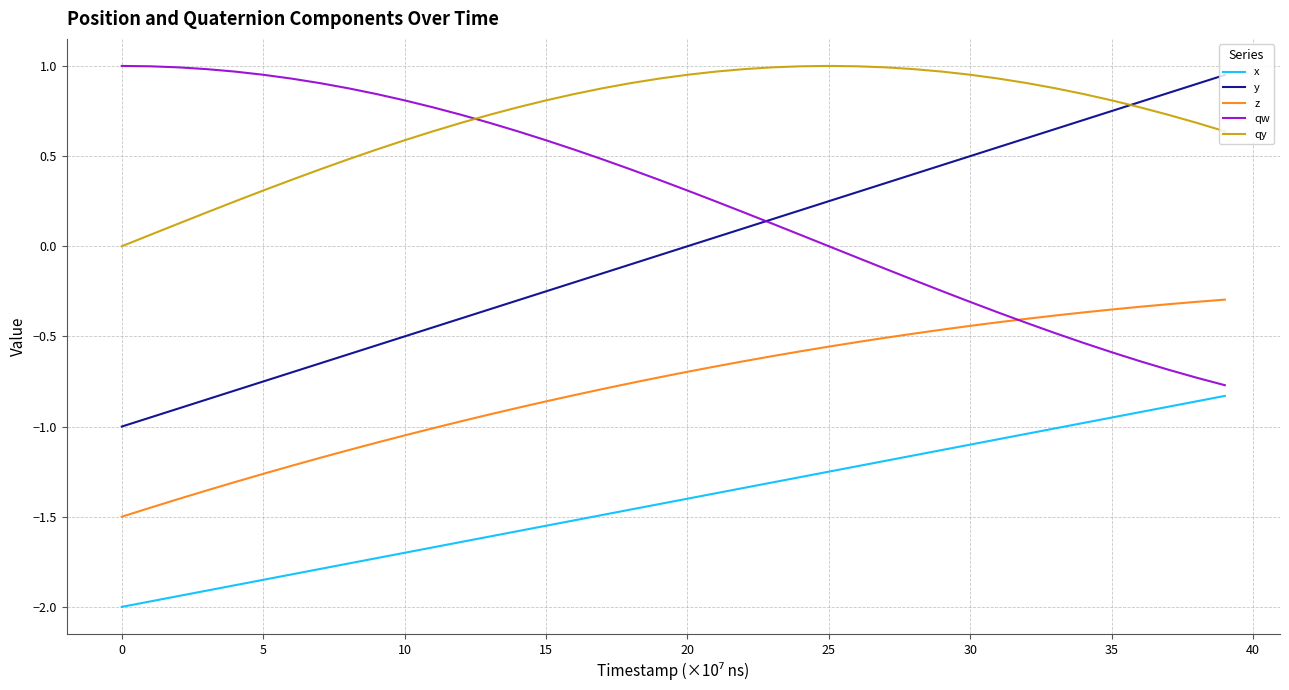

True or false: y and z intersect in this chart.

False